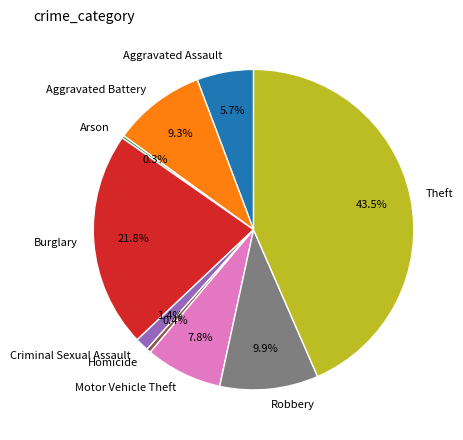

Is there any slice that represents more than half of the pie?

No